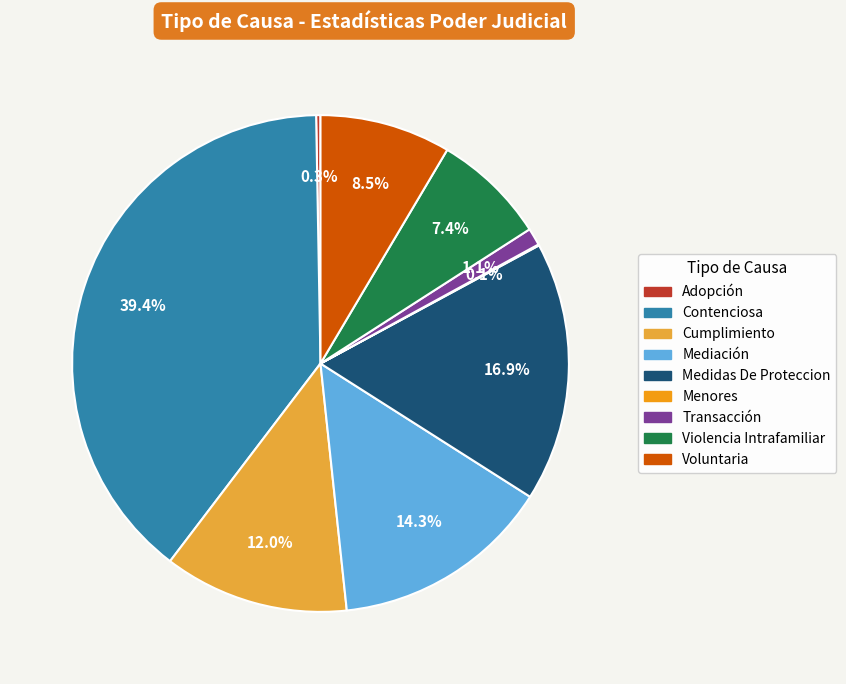

Does Adopción account for over 50% of the chart?

No